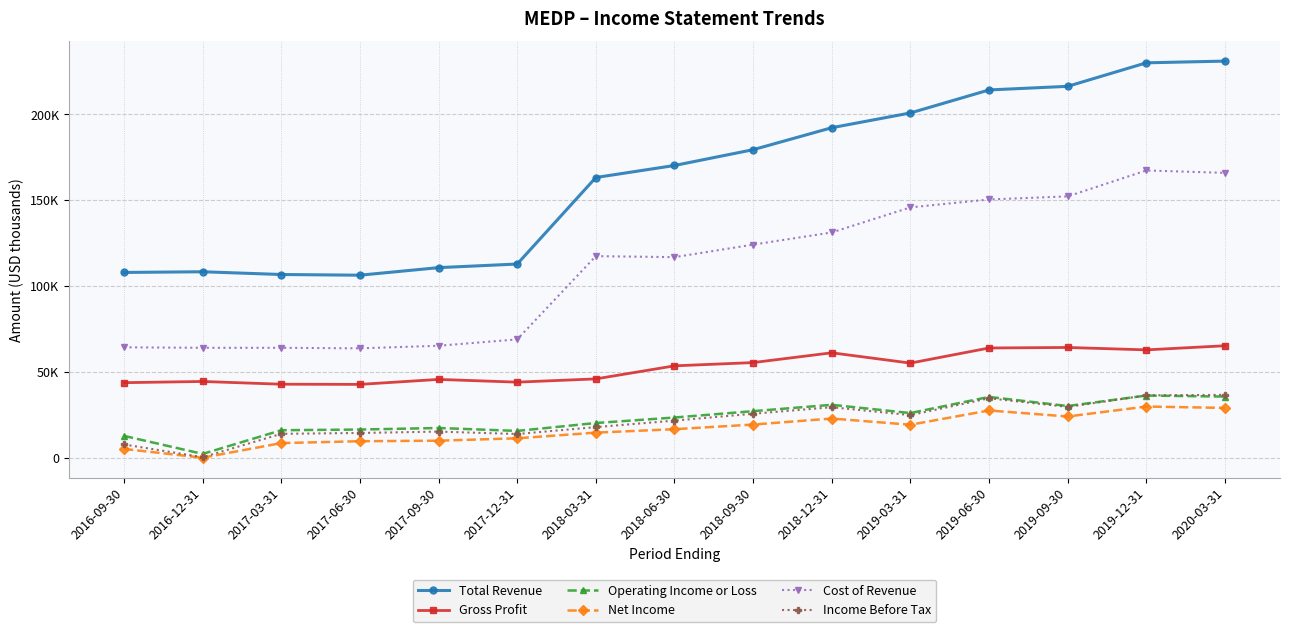

Which series has the largest range (max minus min)?

Total Revenue